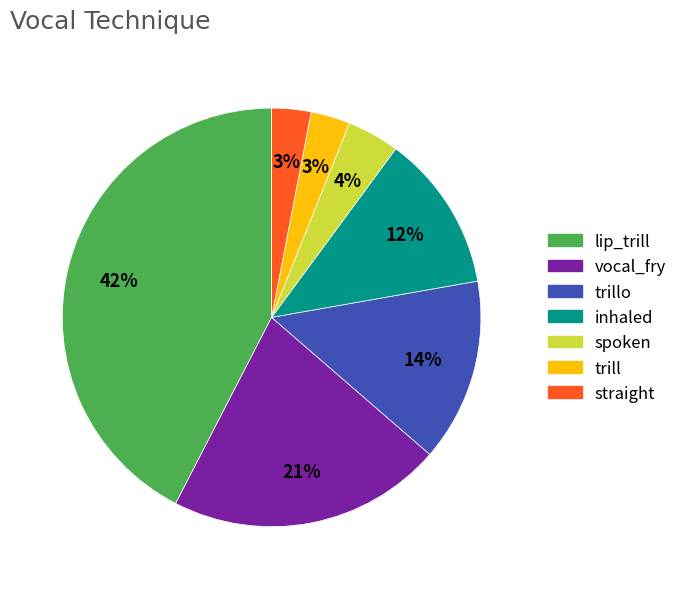

The inhaled slice represents 12% of the pie. True or false?

True